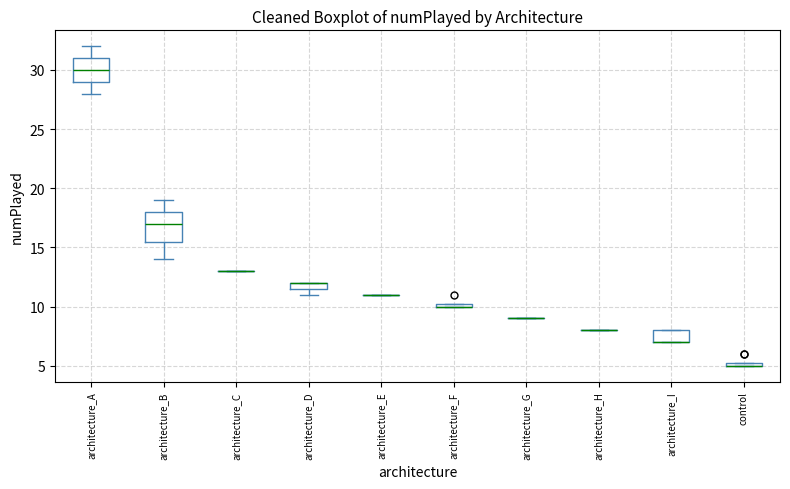

Where does the lower whisker of the box for architecture_A end on the y-axis? The values are not printed on the chart, so give them approximately, as read against the axis.

28.0